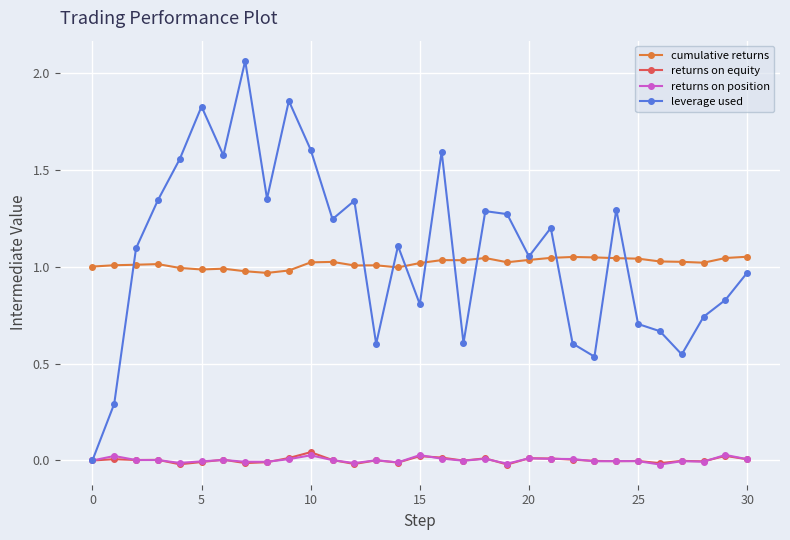

True or false: returns on position and cumulative returns cross at least once.

False